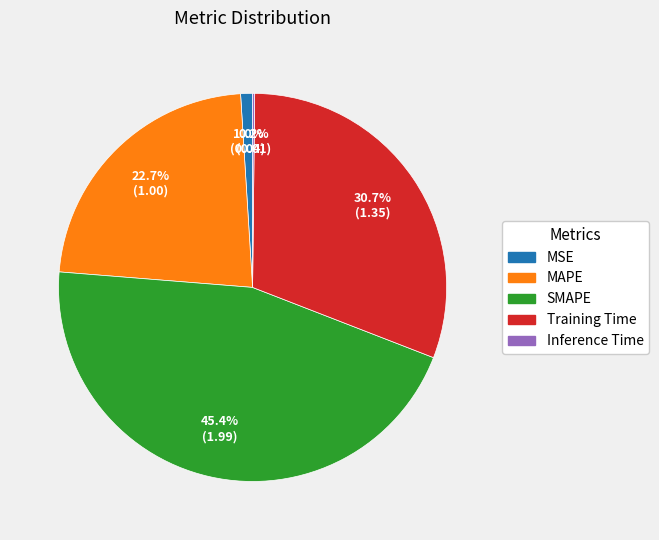

Combined, do Training Time and MSE account for over 50%?

No